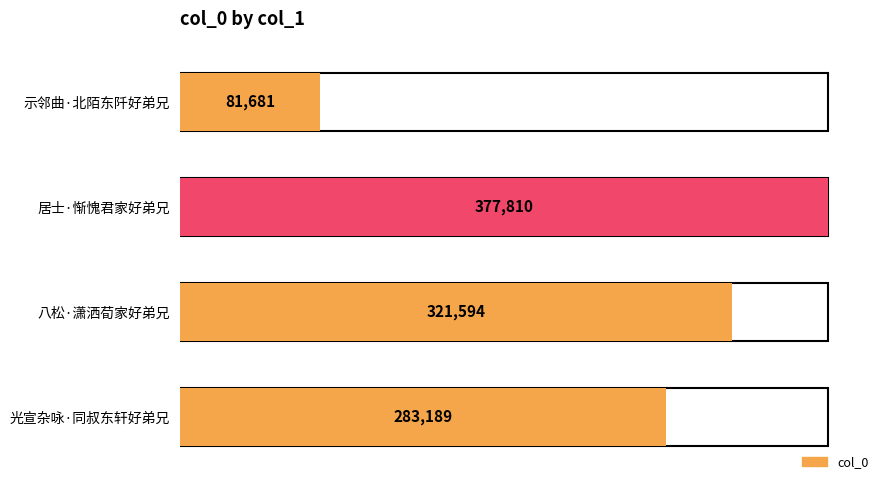

What is the change in value from 居士·惭愧君家好弟兄 to 光宣杂咏·同叔东轩好弟兄?

-94621